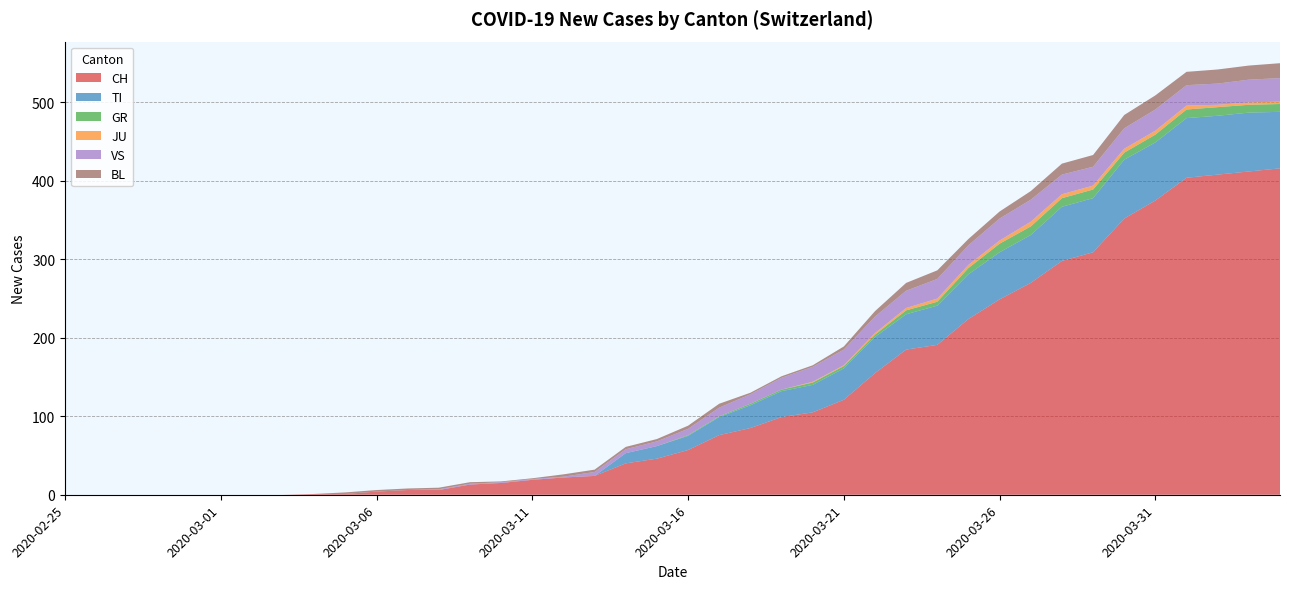

Reading left to right, transcribe all the data shown in this chart.

CH: 2020-02-25=0	2020-02-26=0	2020-02-27=0	2020-02-28=0	2020-02-29=0	2020-03-01=0	2020-03-02=0	2020-03-03=0	2020-03-04=1	2020-03-05=1	2020-03-06=4	2020-03-07=6	2020-03-08=6	2020-03-09=13	2020-03-10=15	2020-03-11=19	2020-03-12=22	2020-03-13=24	2020-03-14=40	2020-03-15=46	2020-03-16=57	2020-03-17=76	2020-03-18=85	2020-03-19=99	2020-03-20=105	2020-03-21=121	2020-03-22=155	2020-03-23=185	2020-03-24=191	2020-03-25=224	2020-03-26=249	2020-03-27=270	2020-03-28=298	2020-03-29=309	2020-03-30=352	2020-03-31=375	2020-04-01=404	2020-04-02=408	2020-04-03=412	2020-04-04=416
TI: 2020-02-25=0	2020-02-26=0	2020-02-27=0	2020-02-28=0	2020-02-29=0	2020-03-01=0	2020-03-02=0	2020-03-03=0	2020-03-04=0	2020-03-05=0	2020-03-06=0	2020-03-07=0	2020-03-08=0	2020-03-09=0	2020-03-10=0	2020-03-11=0	2020-03-12=0	2020-03-13=0	2020-03-14=13	2020-03-15=16	2020-03-16=18	2020-03-17=23	2020-03-18=29	2020-03-19=33	2020-03-20=35	2020-03-21=40	2020-03-22=46	2020-03-23=45	2020-03-24=50	2020-03-25=57	2020-03-26=60	2020-03-27=61	2020-03-28=69	2020-03-29=69	2020-03-30=75	2020-03-31=74	2020-04-01=76	2020-04-02=75	2020-04-03=75	2020-04-04=72
GR: 2020-02-25=0	2020-02-26=0	2020-02-27=0	2020-02-28=0	2020-02-29=0	2020-03-01=0	2020-03-02=0	2020-03-03=0	2020-03-04=0	2020-03-05=0	2020-03-06=0	2020-03-07=0	2020-03-08=0	2020-03-09=0	2020-03-10=0	2020-03-11=0	2020-03-12=0	2020-03-13=0	2020-03-14=0	2020-03-15=0	2020-03-16=1	2020-03-17=1	2020-03-18=2	2020-03-19=2	2020-03-20=3	2020-03-21=3	2020-03-22=3	2020-03-23=5	2020-03-24=5	2020-03-25=8	2020-03-26=11	2020-03-27=11	2020-03-28=11	2020-03-29=11	2020-03-30=9	2020-03-31=10	2020-04-01=11	2020-04-02=11	2020-04-03=10	2020-04-04=10
JU: 2020-02-25=0	2020-02-26=0	2020-02-27=0	2020-02-28=0	2020-02-29=0	2020-03-01=0	2020-03-02=0	2020-03-03=0	2020-03-04=0	2020-03-05=0	2020-03-06=0	2020-03-07=0	2020-03-08=0	2020-03-09=0	2020-03-10=0	2020-03-11=0	2020-03-12=0	2020-03-13=0	2020-03-14=0	2020-03-15=0	2020-03-16=0	2020-03-17=0	2020-03-18=0	2020-03-19=0	2020-03-20=1	2020-03-21=1	2020-03-22=2	2020-03-23=3	2020-03-24=4	2020-03-25=4	2020-03-26=4	2020-03-27=6	2020-03-28=5	2020-03-29=5	2020-03-30=5	2020-03-31=5	2020-04-01=5	2020-04-02=3	2020-04-03=3	2020-04-04=3
VS: 2020-02-25=0	2020-02-26=0	2020-02-27=0	2020-02-28=0	2020-02-29=0	2020-03-01=0	2020-03-02=0	2020-03-03=0	2020-03-04=0	2020-03-05=0	2020-03-06=0	2020-03-07=0	2020-03-08=1	2020-03-09=1	2020-03-10=1	2020-03-11=1	2020-03-12=1	2020-03-13=5	2020-03-14=5	2020-03-15=6	2020-03-16=8	2020-03-17=11	2020-03-18=12	2020-03-19=15	2020-03-20=19	2020-03-21=20	2020-03-22=21	2020-03-23=22	2020-03-24=25	2020-03-25=25	2020-03-26=28	2020-03-27=28	2020-03-28=25	2020-03-29=24	2020-03-30=26	2020-03-31=27	2020-04-01=26	2020-04-02=27	2020-04-03=29	2020-04-04=30
BL: 2020-02-25=0	2020-02-26=0	2020-02-27=0	2020-02-28=0	2020-02-29=0	2020-03-01=0	2020-03-02=0	2020-03-03=0	2020-03-04=0	2020-03-05=2	2020-03-06=2	2020-03-07=2	2020-03-08=2	2020-03-09=2	2020-03-10=1	2020-03-11=1	2020-03-12=3	2020-03-13=3	2020-03-14=3	2020-03-15=3	2020-03-16=4	2020-03-17=5	2020-03-18=2	2020-03-19=2	2020-03-20=2	2020-03-21=4	2020-03-22=7	2020-03-23=10	2020-03-24=11	2020-03-25=8	2020-03-26=9	2020-03-27=11	2020-03-28=14	2020-03-29=15	2020-03-30=17	2020-03-31=18	2020-04-01=17	2020-04-02=18	2020-04-03=18	2020-04-04=19